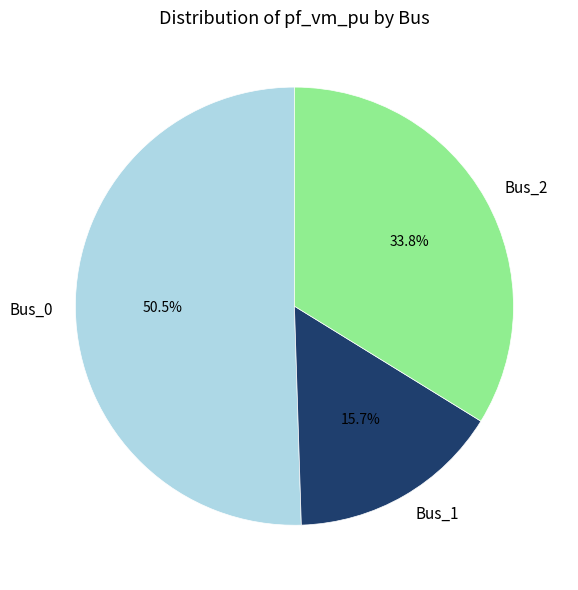

Rank the categories by value from lowest to highest.

Bus_1, Bus_2, Bus_0